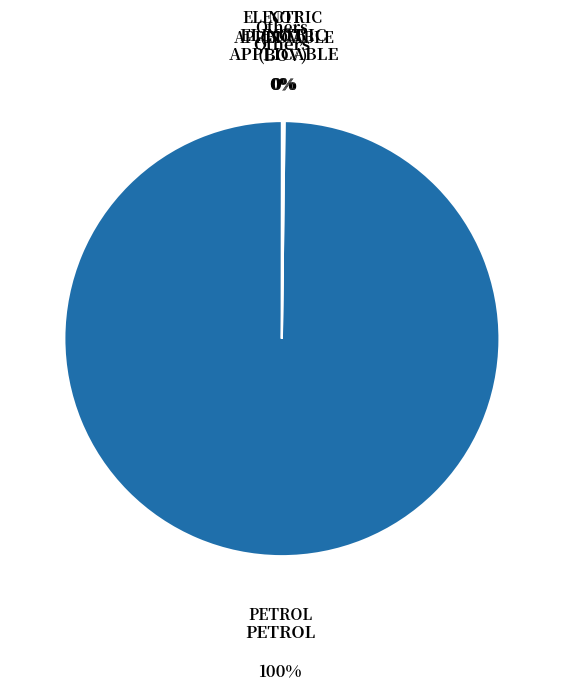

To the nearest percent, what is the difference between the largest and smallest slice percentages?

100%